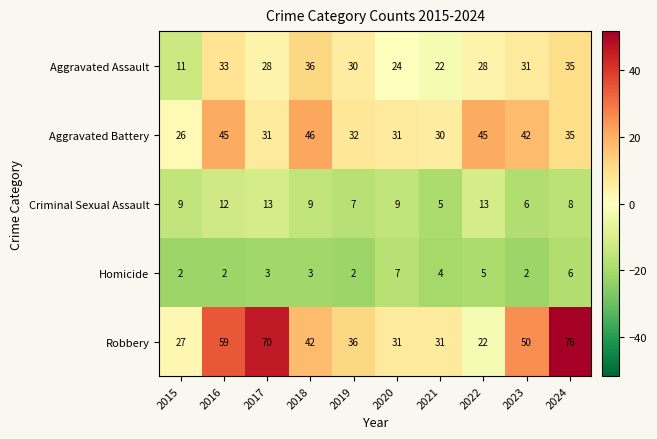

At which category is the sum across all series the highest?

2024